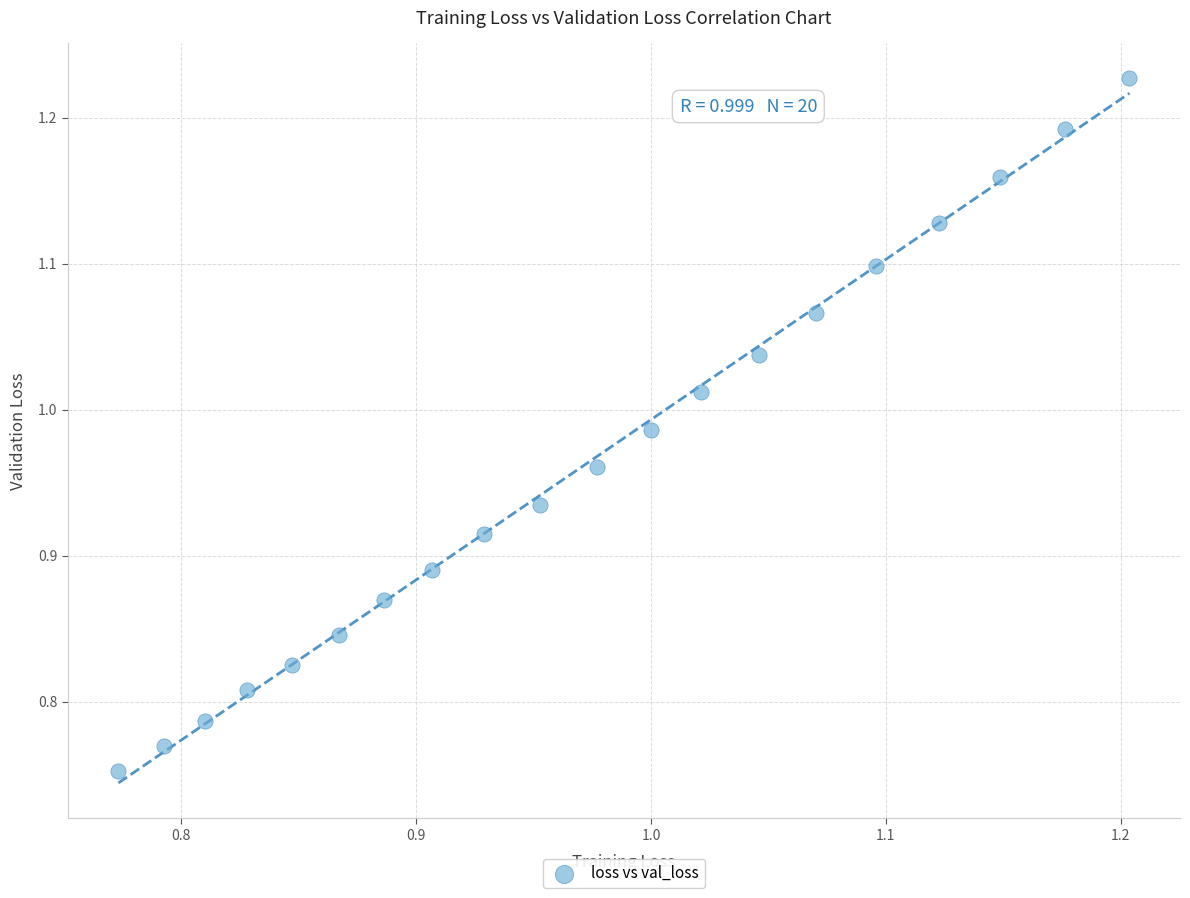

What is the range of X values (max minus min)?

0.4